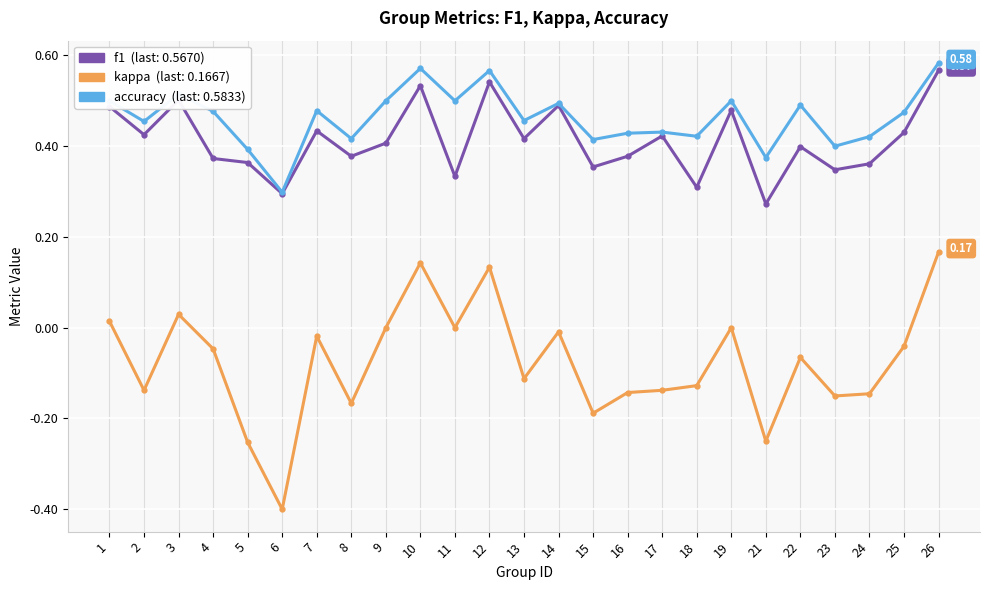

At which category is the sum across all series the highest?

26